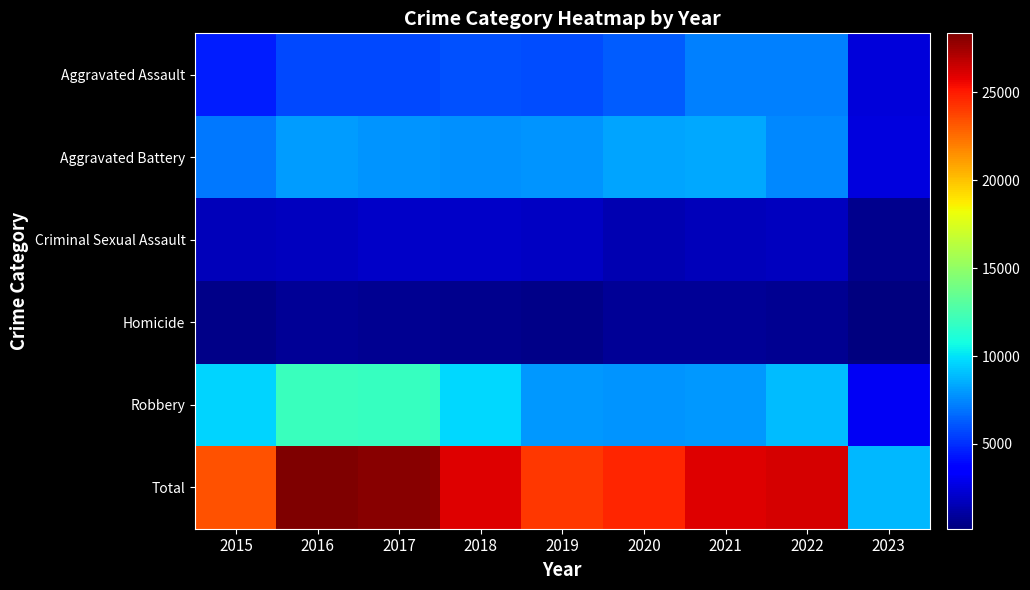

Rank the series at 2016 from lowest to highest value.

Homicide, Criminal Sexual Assault, Aggravated Assault, Aggravated Battery, Robbery, Total